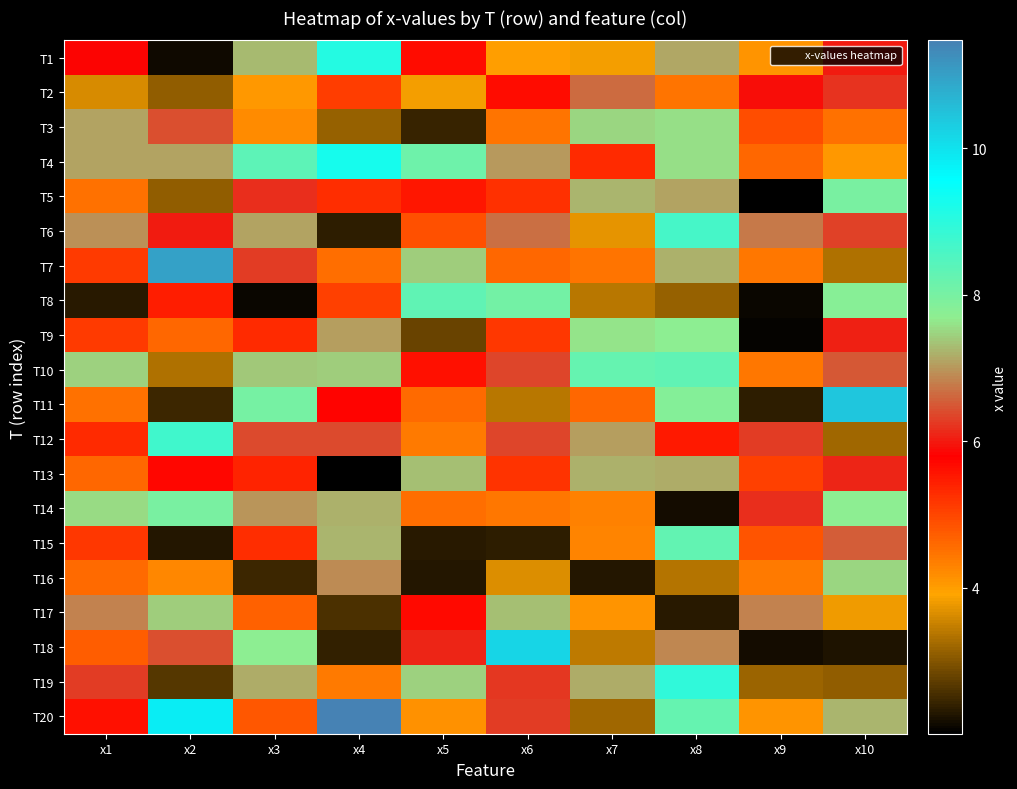

Which series has the widest spread of values?

T20